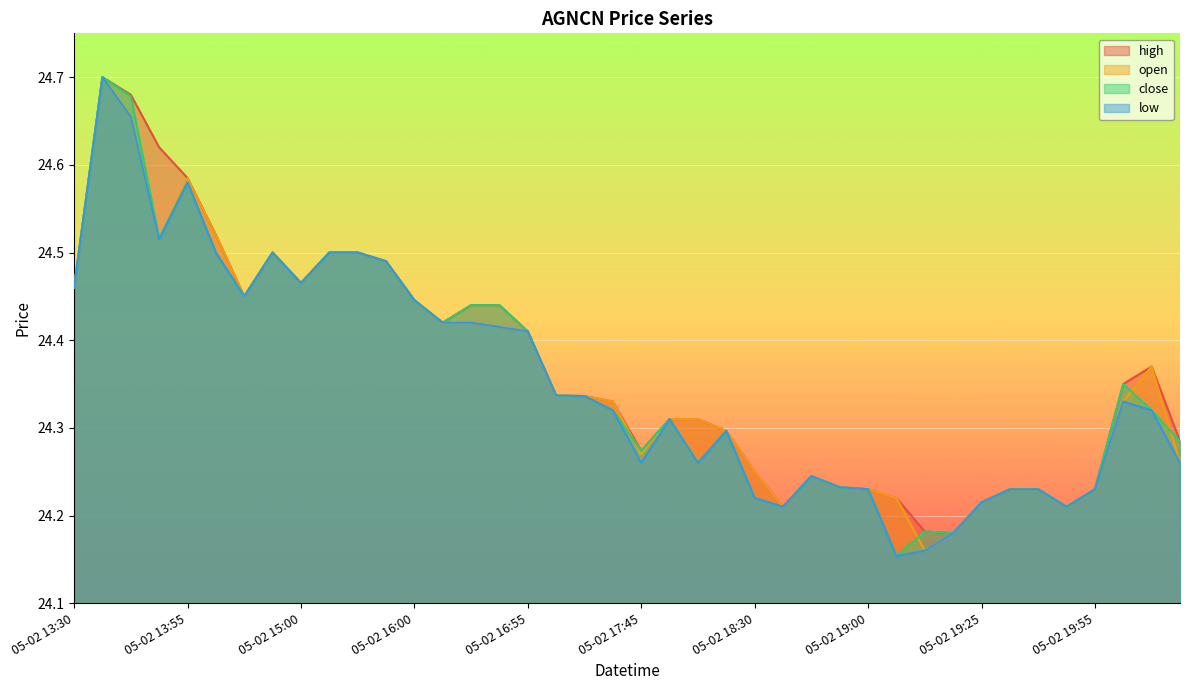

How many close values are between 24 and 25?

40